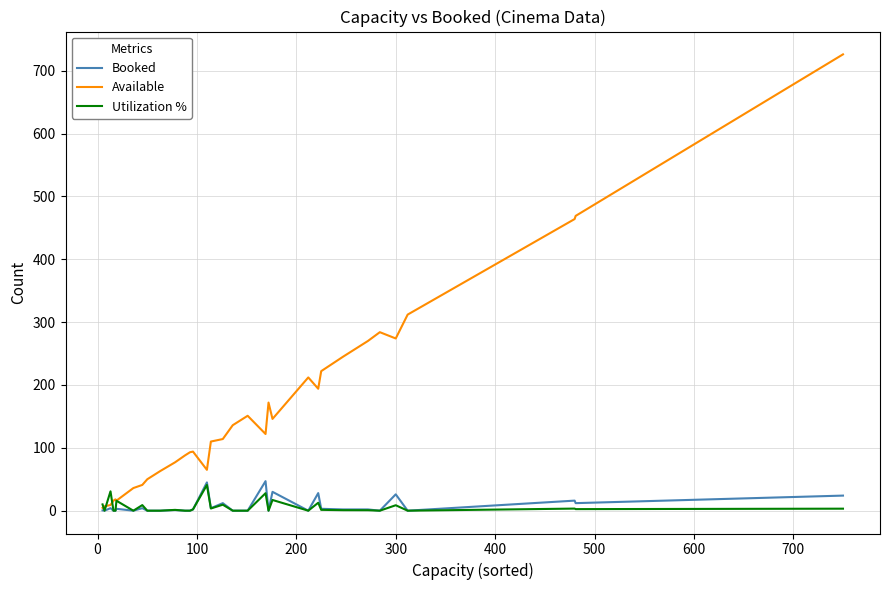

Which series has the widest spread of values?

Available